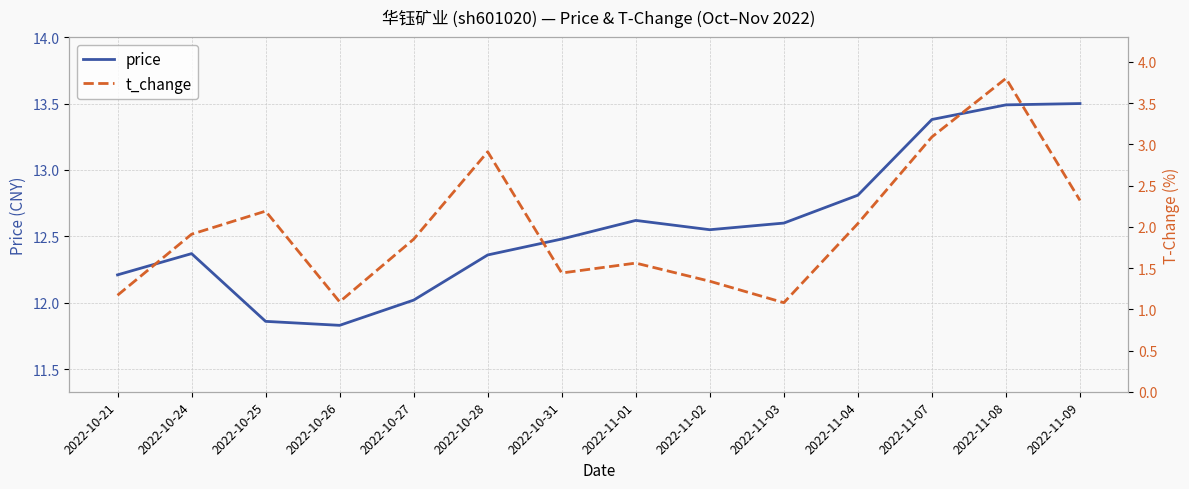

What is the label of the 3rd point from the right?

2022-11-07